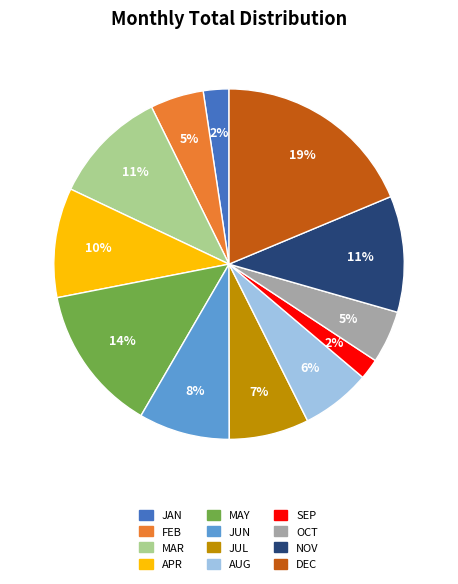

Is it true that DEC is 30% of the pie?

False